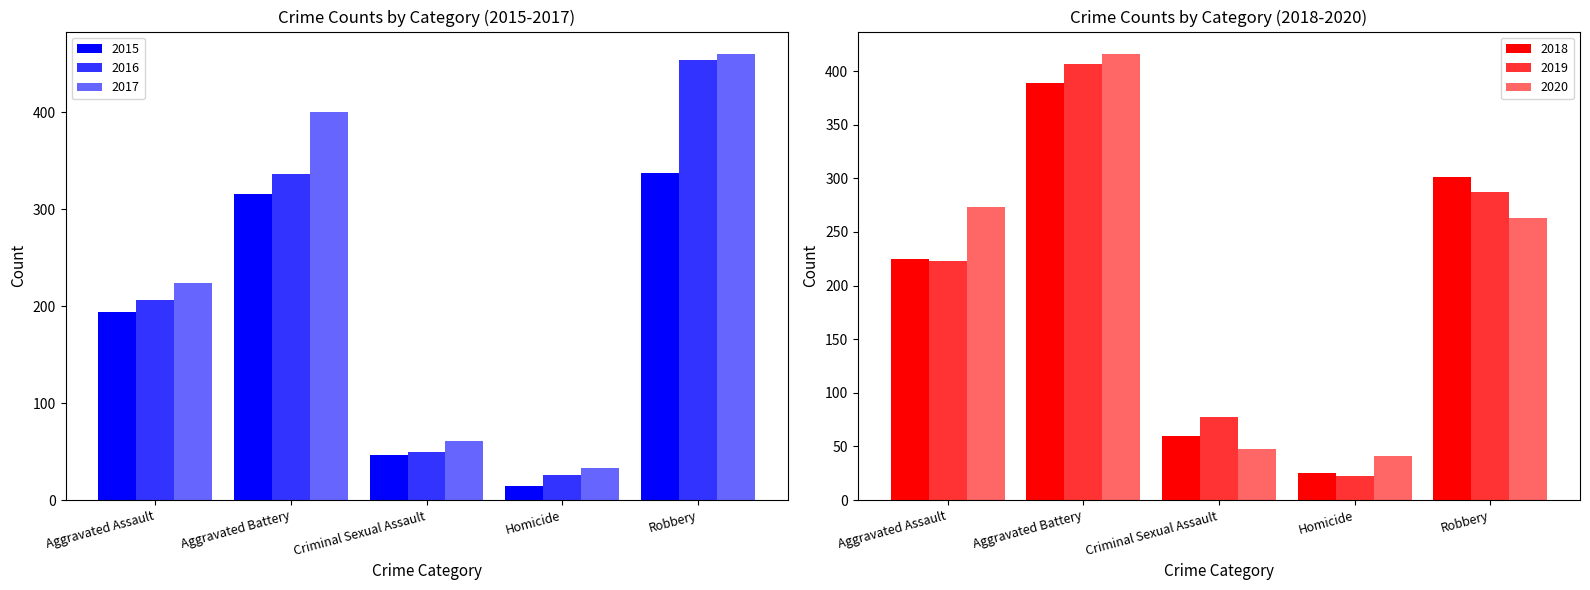

Which label corresponds to the largest value in the chart?

Robbery